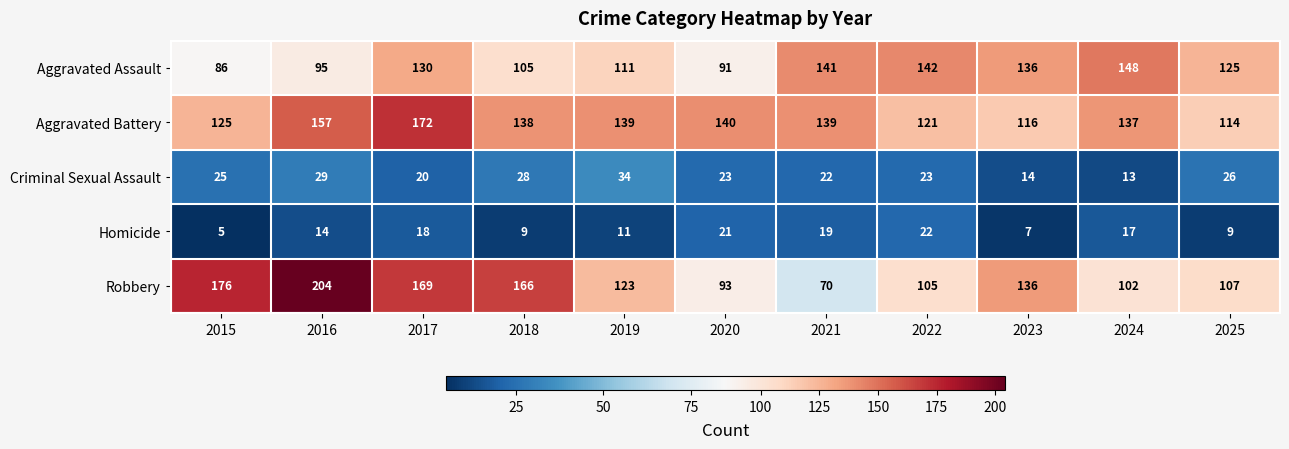

Which label corresponds to the smallest value in the chart?

2015